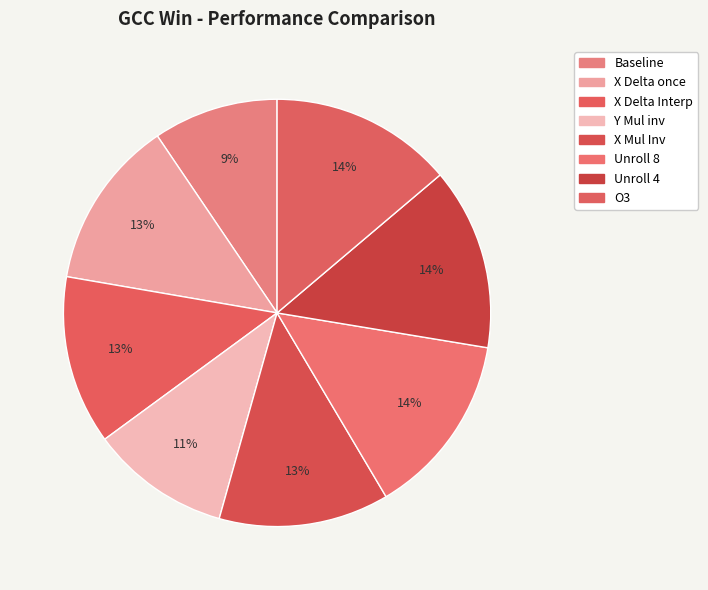

How many slices are in this pie chart?

8